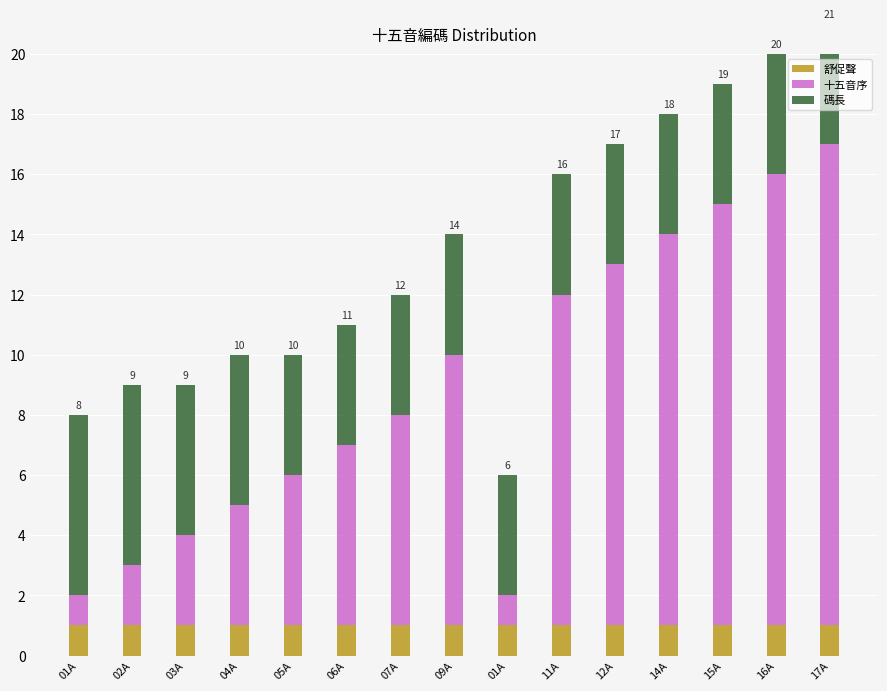

The value of 十五音序 at 15A is 14. True or false?

True